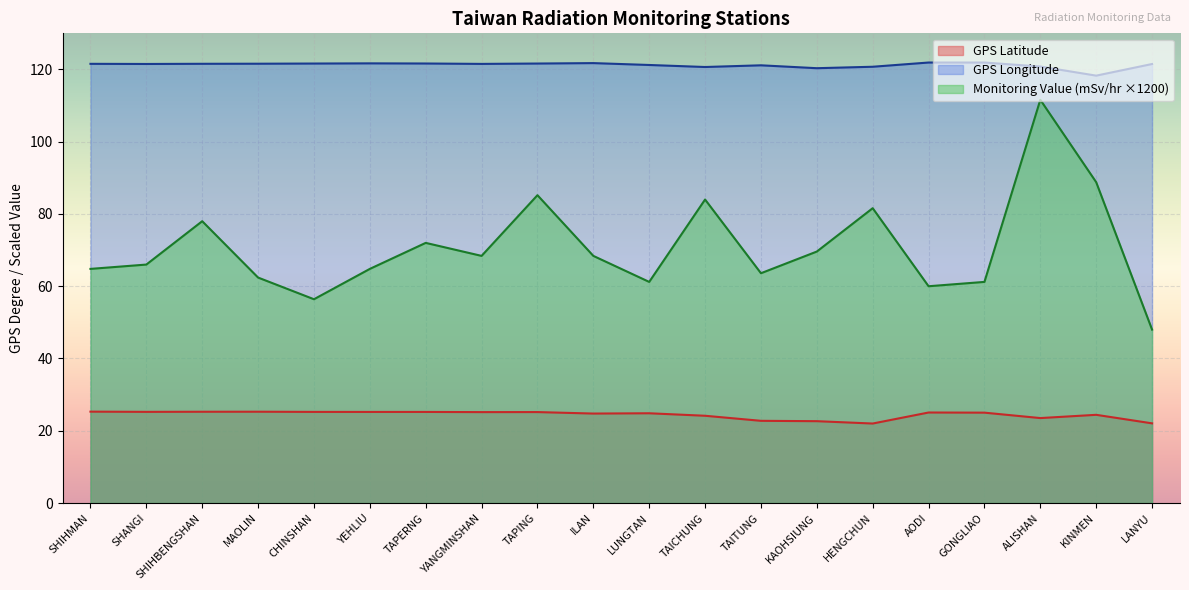

Which series has the largest range (max minus min)?

Monitoring Value (mSv/hr ×1200)